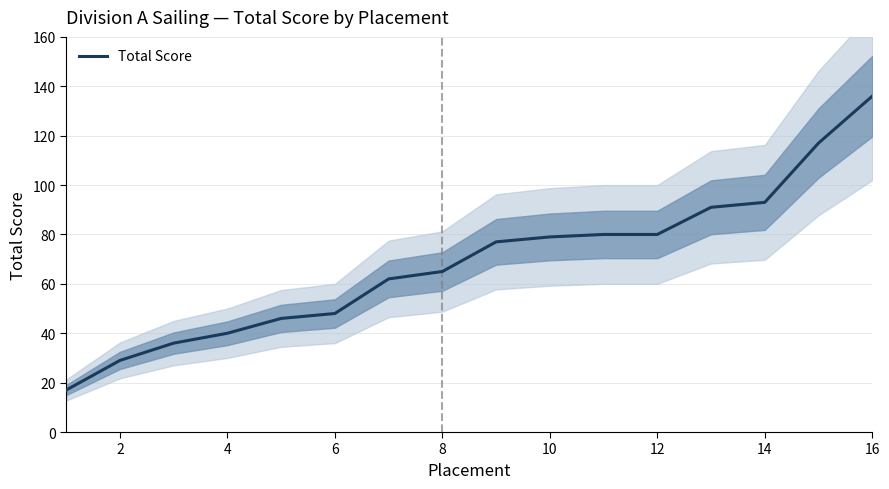

Reading left to right, list all the values displayed in this chart.

17	29	36	40	46	48	62	65	77	79	80	80	91	93	117	136